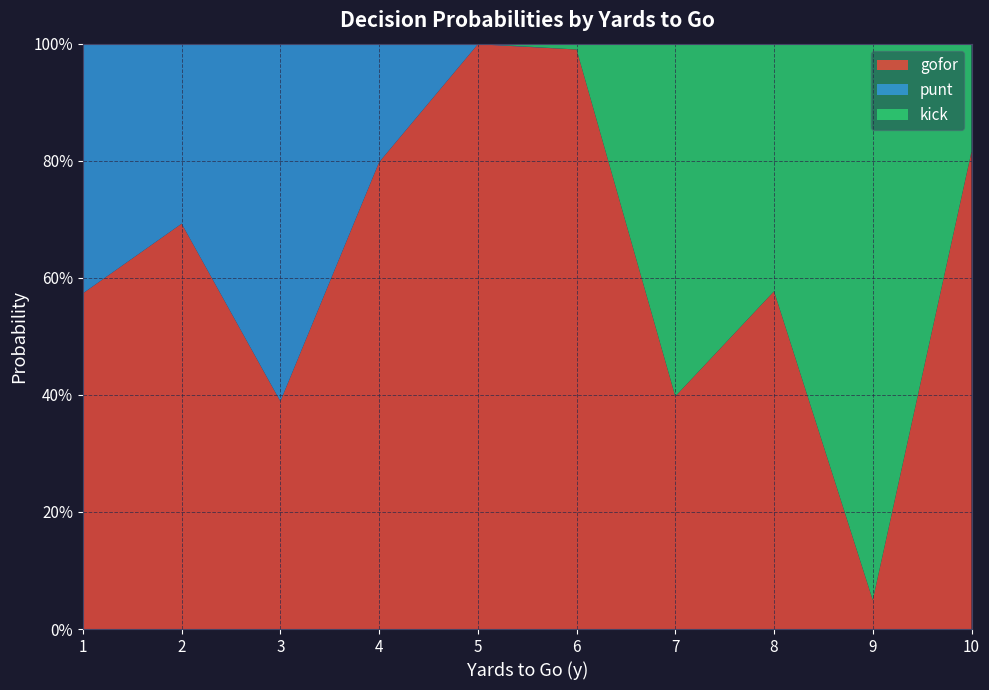

Reading left to right, extract all data points from this chart.

gofor: 1=0.6	2=0.7	3=0.4	4=0.8	5=1.0	6=1.0	7=0.4	8=0.6	9=0.0	10=0.8
punt: 1=0.4	2=0.3	3=0.6	4=0.2	5=0.0	6=0.0	7=0.0	8=0.0	9=0.0	10=0.0
kick: 1=0.0	2=0.0	3=0.0	4=0.0	5=0.0	6=0.0	7=0.6	8=0.4	9=1.0	10=0.2